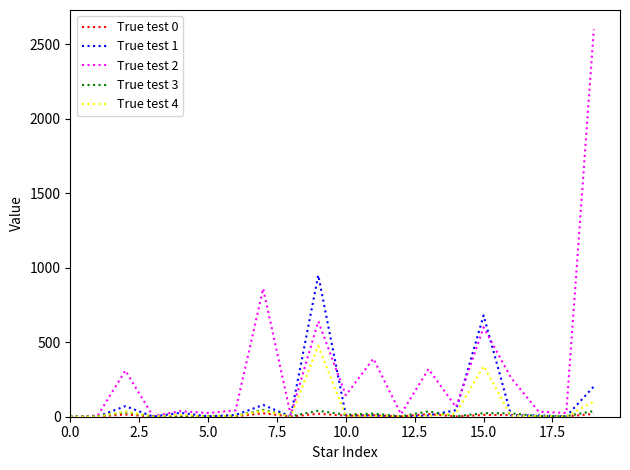

Which series has the largest range (max minus min)?

True test 2